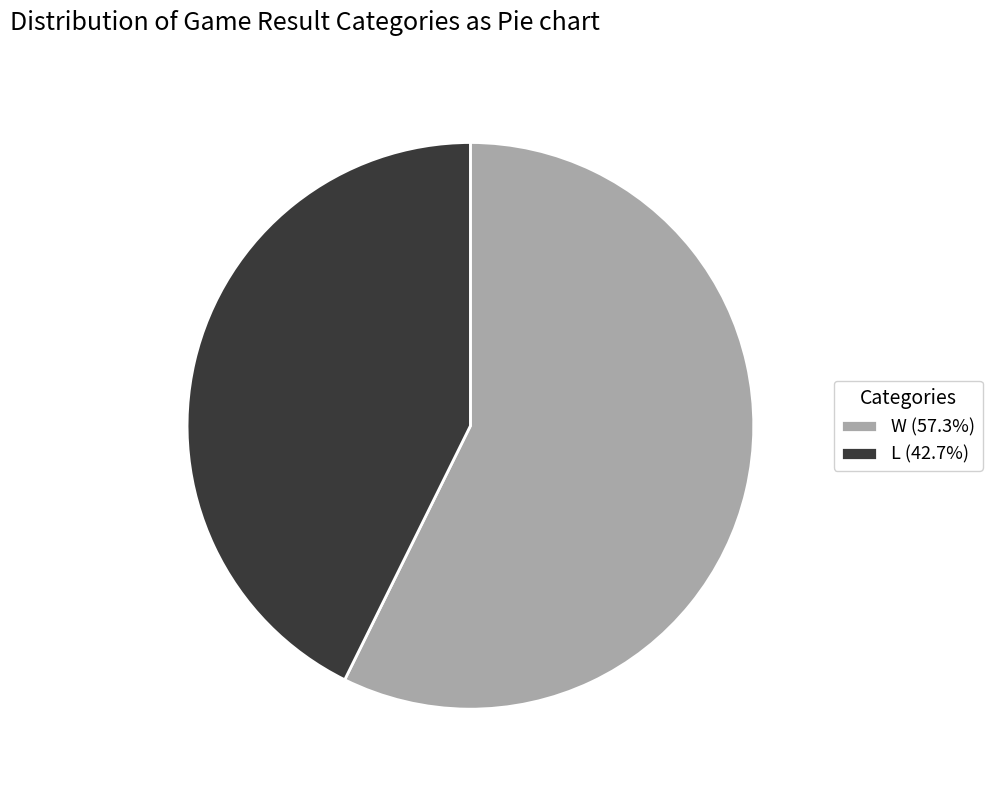

Is it true that W is 43% of the pie?

False